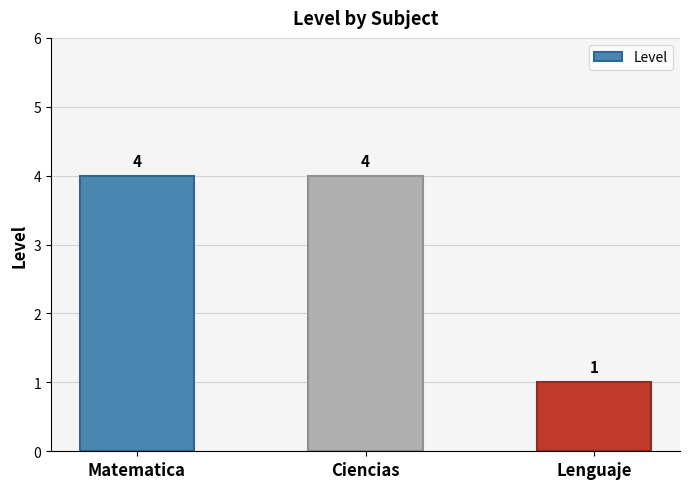

What is the difference between the values at Ciencias and Lenguaje?

3